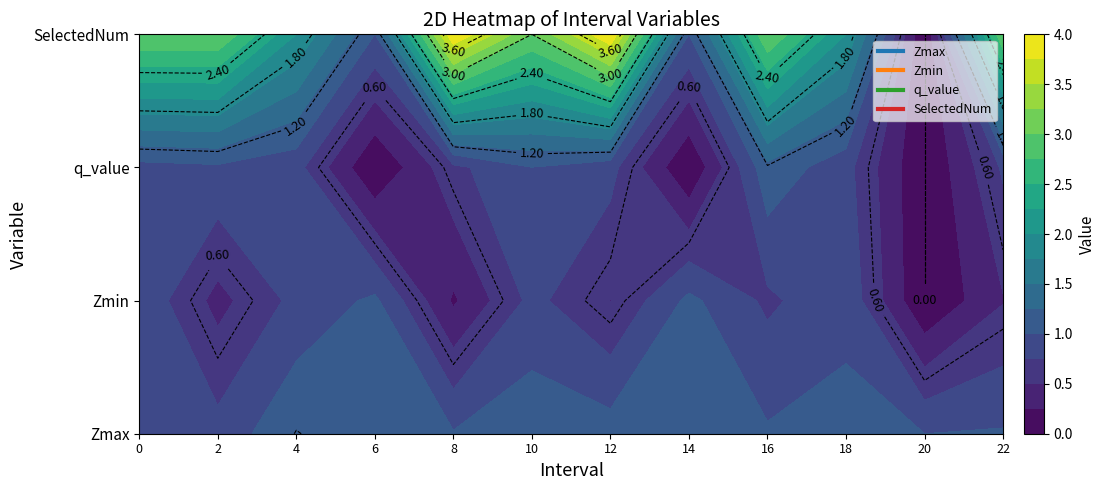

Rank the series by their maximum value, from lowest to highest.

Zmin, q_value, Zmax, SelectedNum